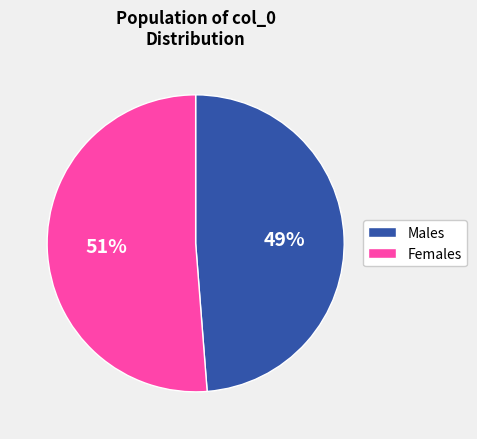

What percentage is the Females slice, to the nearest percent?

51%